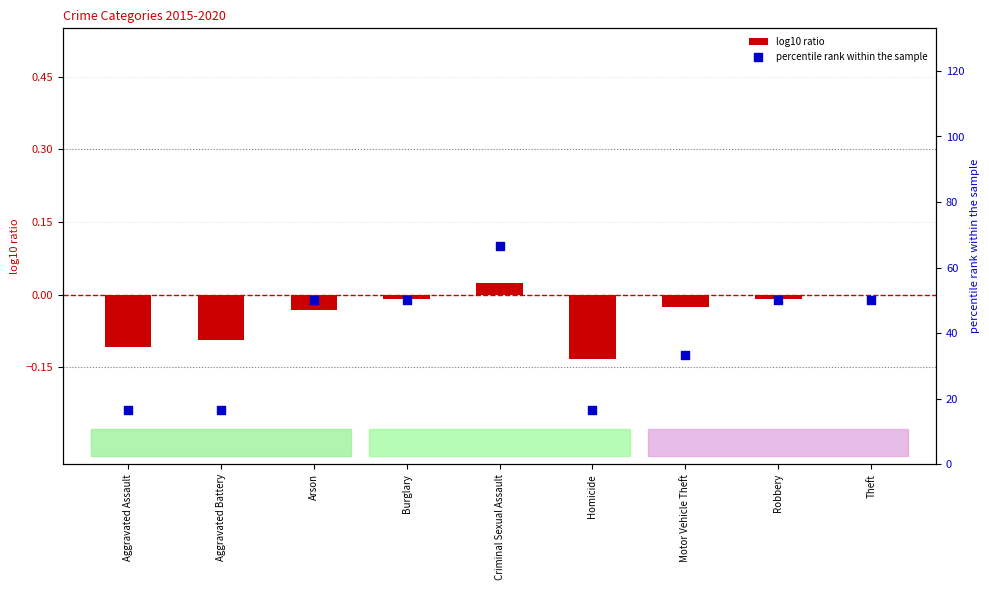

Is the value of log10 ratio at Criminal Sexual Assault greater than the value of percentile rank within the sample at Theft?

No